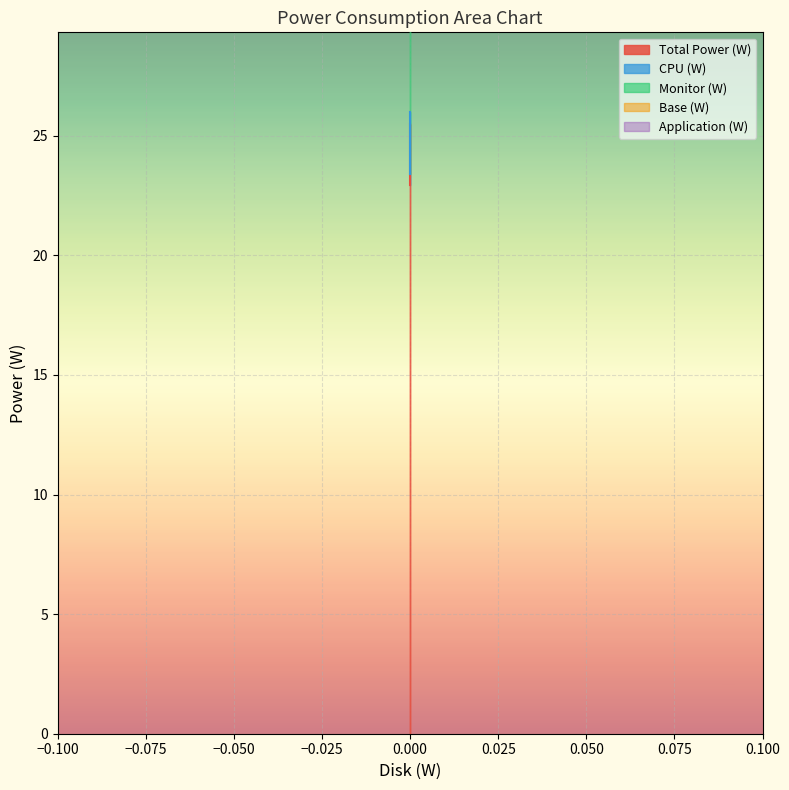

Reading left to right, list all the values displayed in this chart.

Total Power (W): 25.5	25.5	23.0
CPU (W): 51.1	51.1	46.0
Monitor (W): 51.0	51.0	45.9
Base (W): 26.0	26.0	23.4
Application (W): 36.0	36.0	32.4